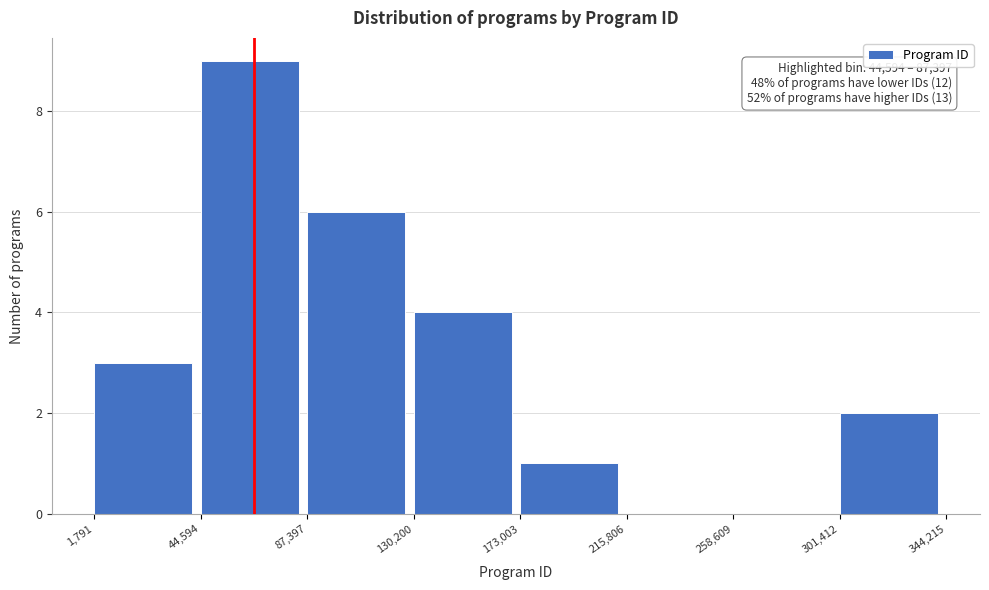

Which range on the x-axis has the tallest bar?

44,594 to 87,397